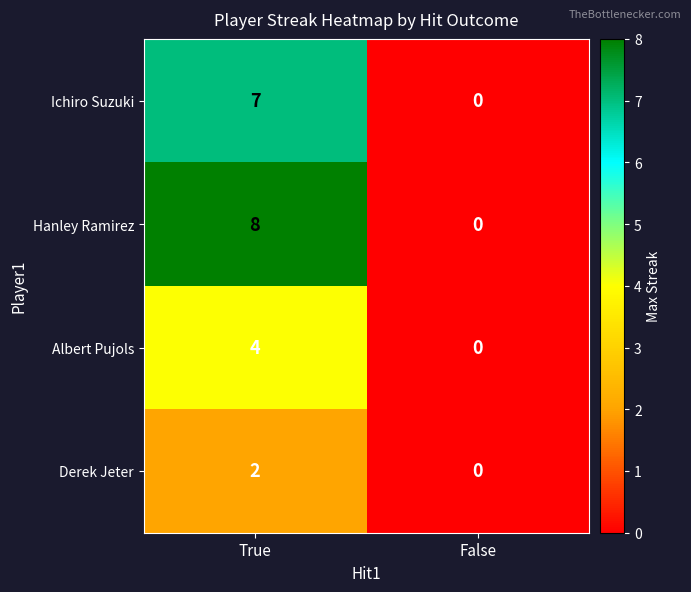

The Derek Jeter series shows 1 at False. True or false?

False